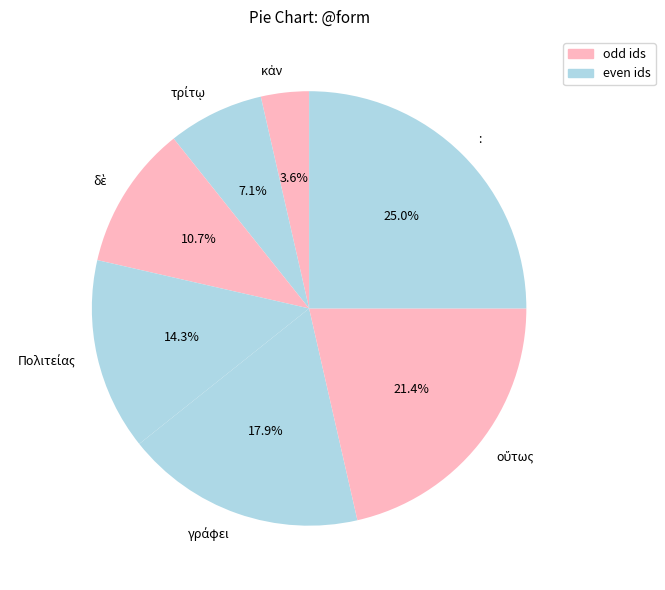

Count the number of slices in the pie.

7